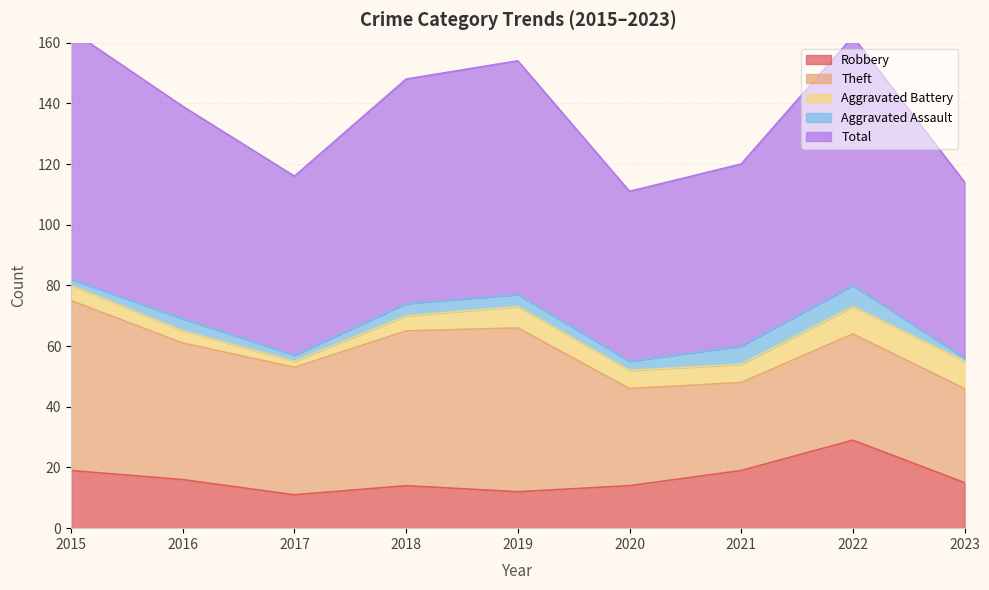

What is the minimum value for Aggravated Assault?

1